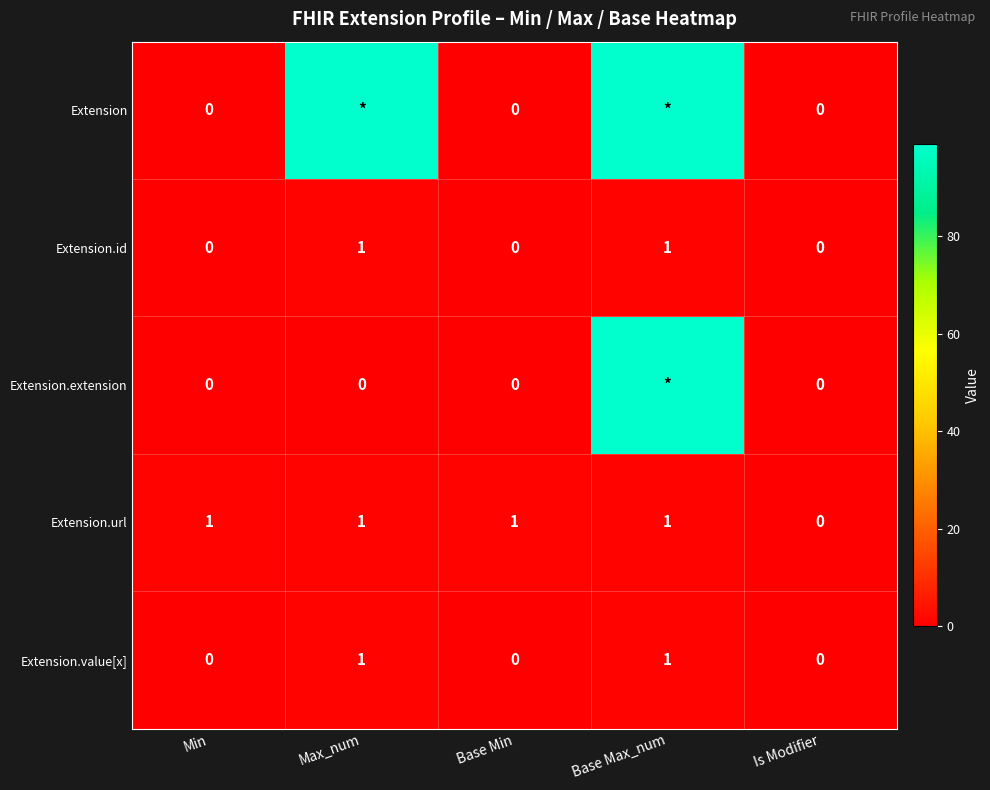

The Extension.value[x] series shows 1 at Base Max_num. True or false?

True